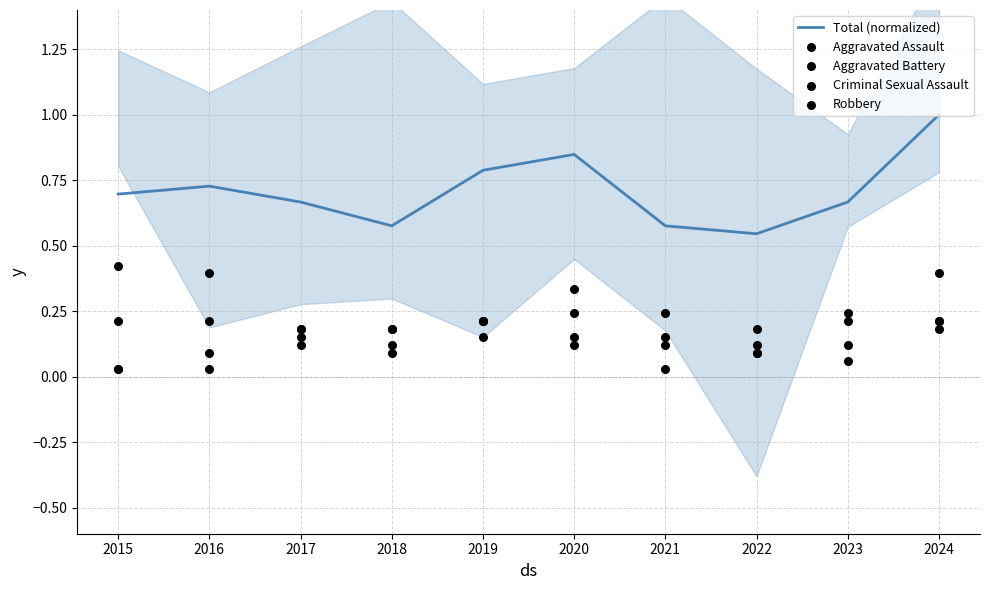

At which category is the sum across all series the highest?

2024